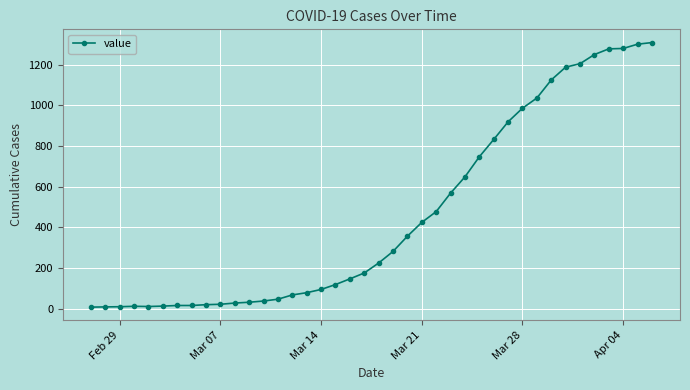

Count the number of data series in this chart.

1